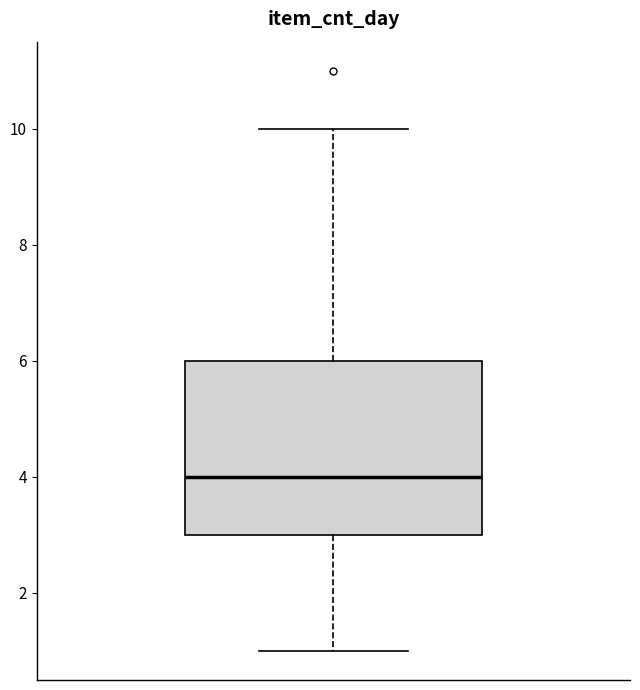

Read this box plot against the y-axis: the position of the median line, the range covered by the box, and the ends of both whiskers. The values are not printed on the chart, so give them approximately, as read against the axis.

median 4, box 3 to 6, whiskers 1 to 10